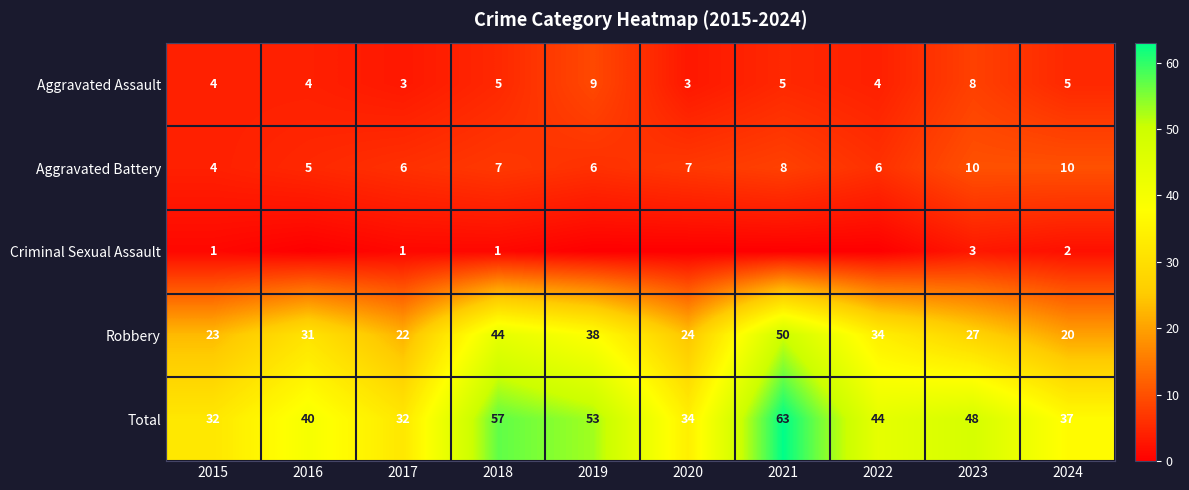

Is it true that Robbery equals 4 at 2024?

False